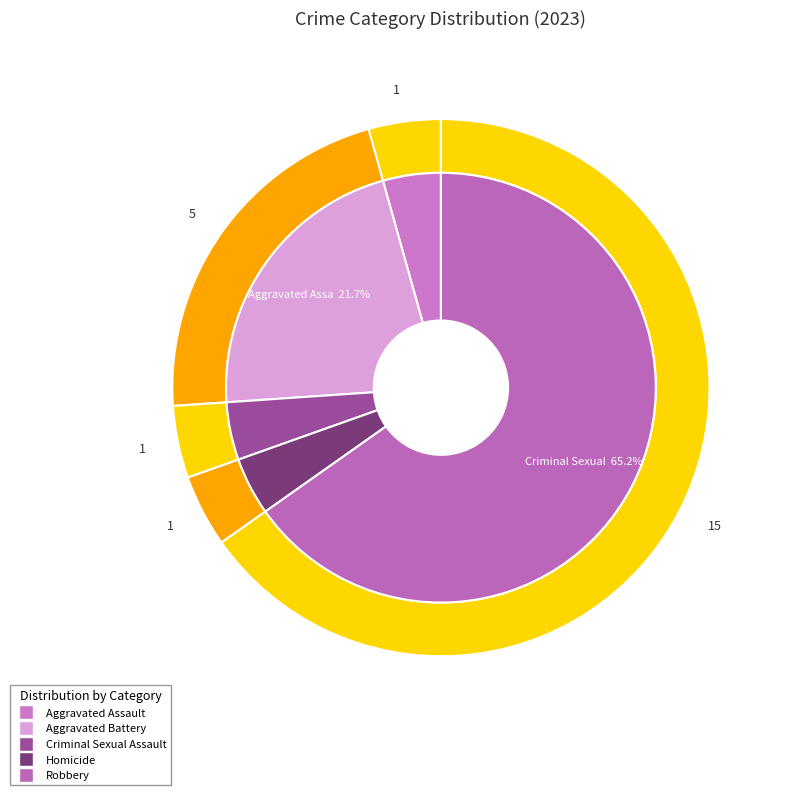

What portion of the pie excludes Homicide?

95.7%